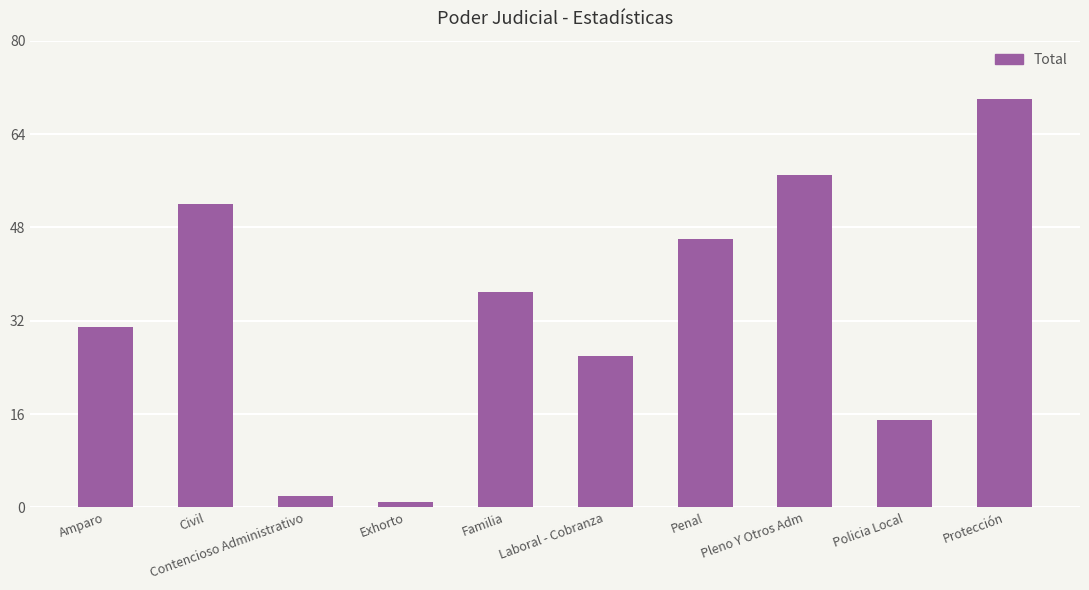

List the labels in order of value, largest first.

Protección, Pleno Y Otros Adm, Civil, Penal, Familia, Amparo, Laboral - Cobranza, Policia Local, Contencioso Administrativo, Exhorto